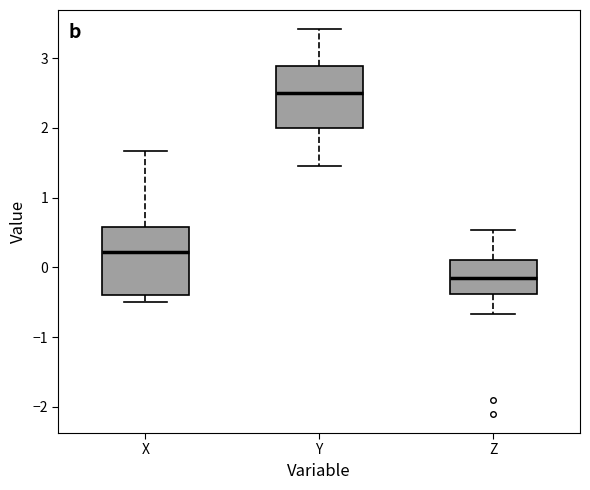

Reading left to right, read every box against the y-axis: the position of its median line, the range the box covers, and the ends of its whiskers. The values are not printed on the chart, so give them approximately, as read against the axis.

X: median 0.2, box -0.4 to 0.6, whiskers -0.5 to 1.7
Y: median 2.5, box 2.0 to 2.9, whiskers 1.5 to 3.4
Z: median -0.2, box -0.4 to 0.1, whiskers -0.7 to 0.5